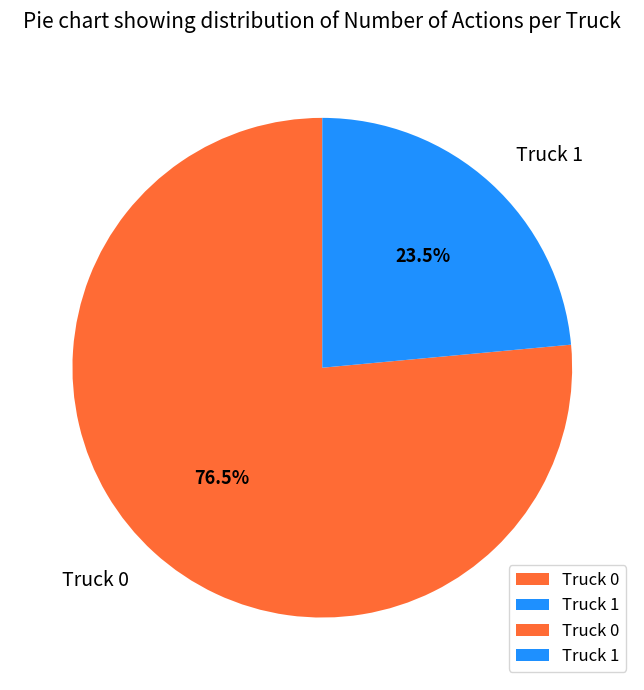

Which has a higher value, Truck 1 or Truck 0?

Truck 0